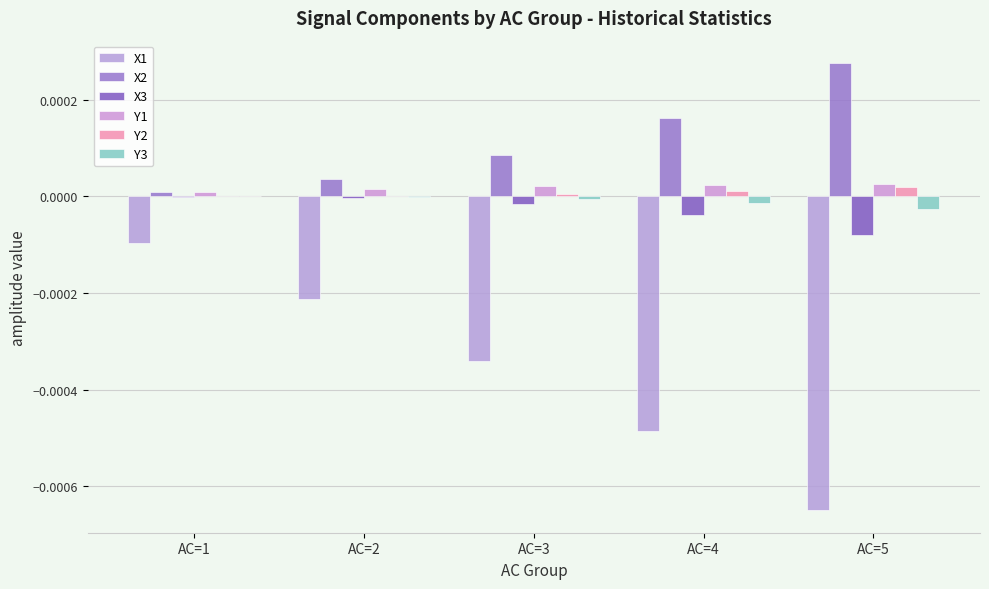

At which category is the sum across all series the highest?

AC=1